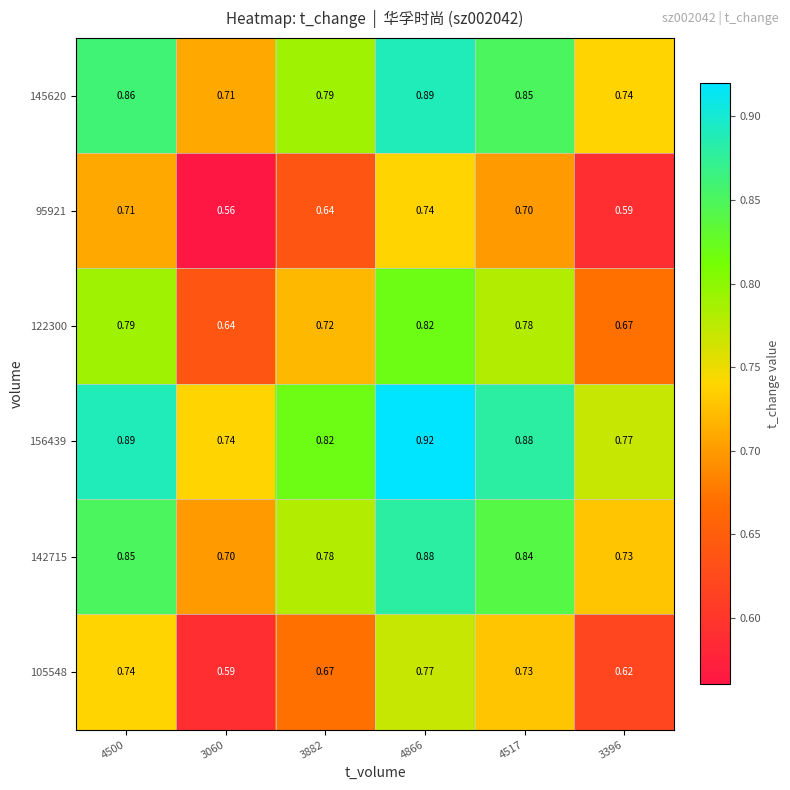

Is the value of 105548 at 4500 greater than the value of 95921 at 3060?

Yes